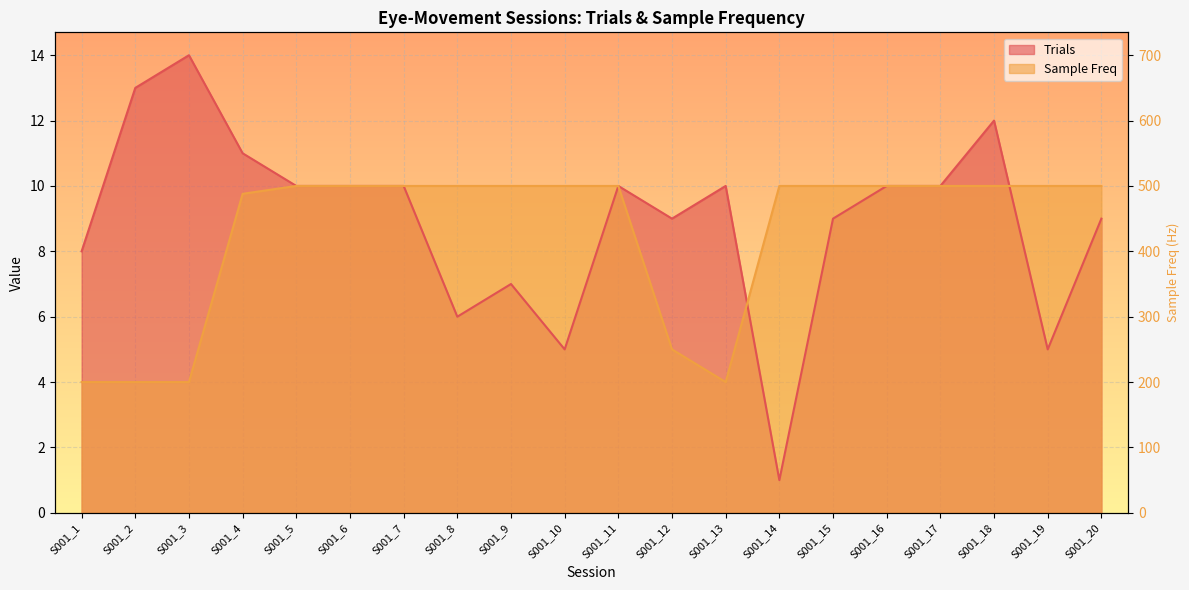

At which category does the chart reach its minimum across all series?

S001_14